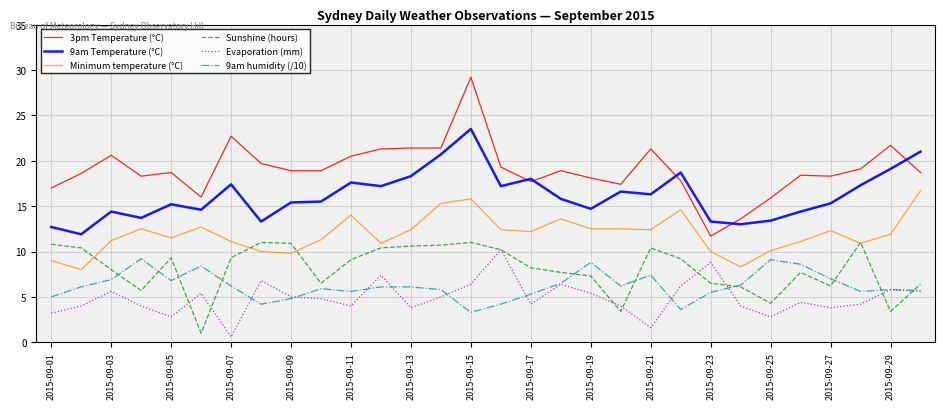

True or false: 3pm Temperature (°C) and Sunshine (hours) cross at least once.

False